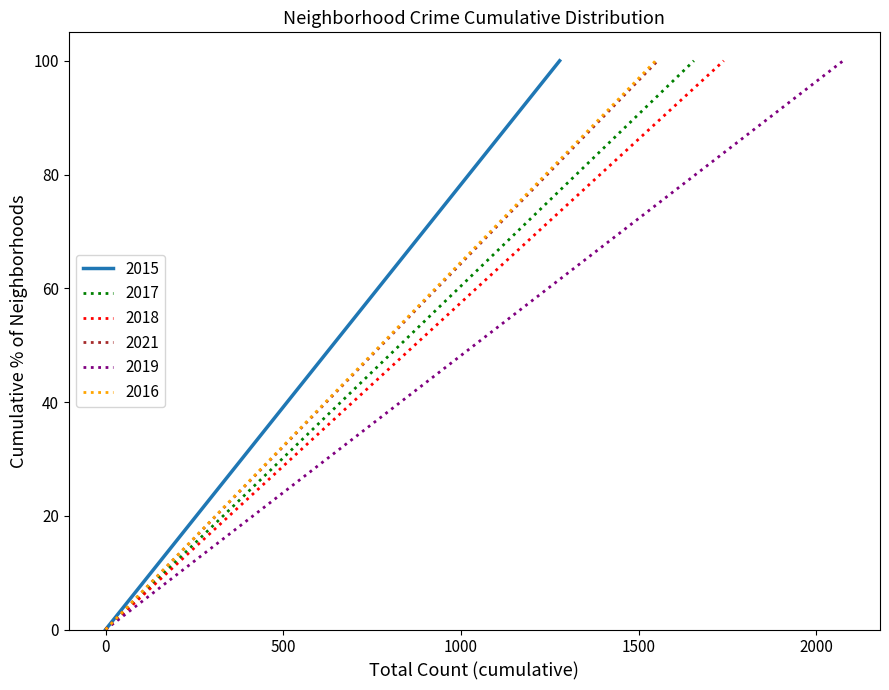

What is the maximum value for 2015?

100.0